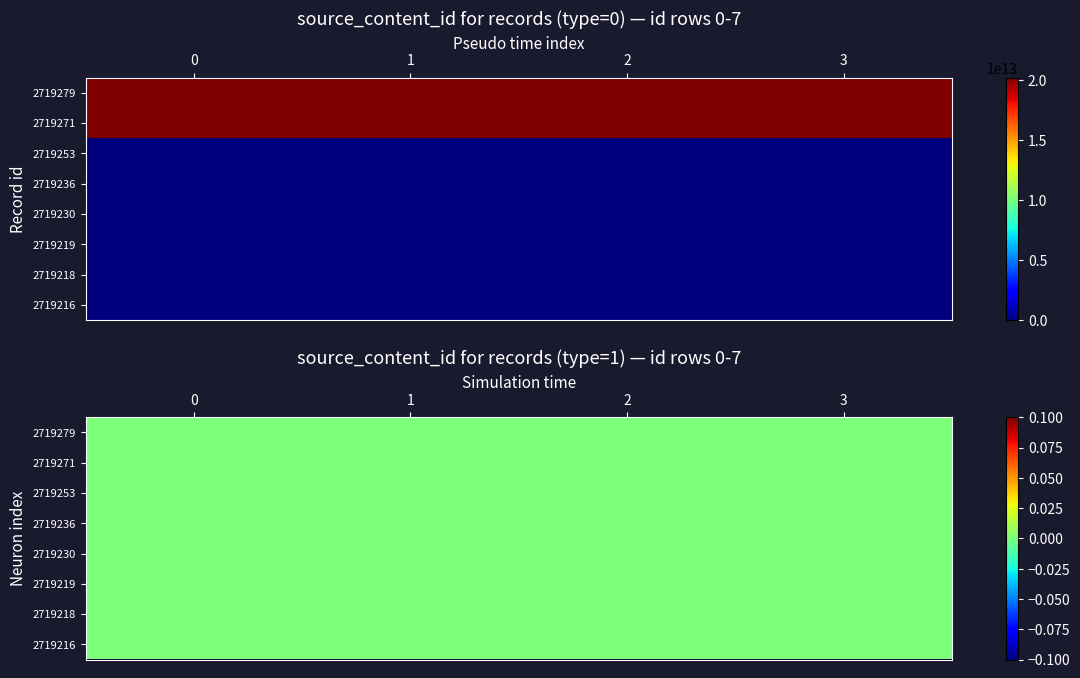

Which series has the widest spread of values?

type=0